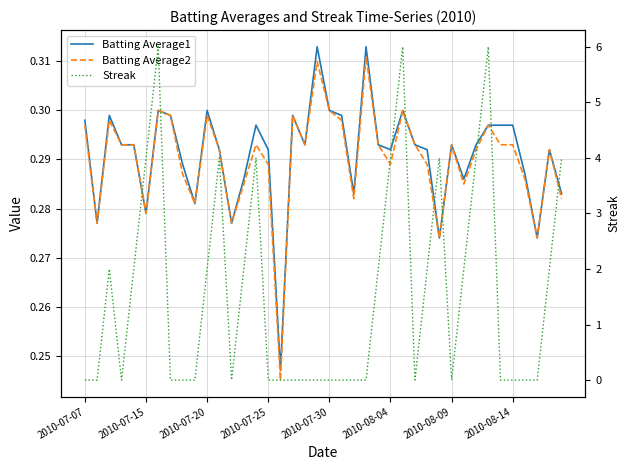

List the series in order of their peak value, lowest first.

Batting Average2, Batting Average1, Streak